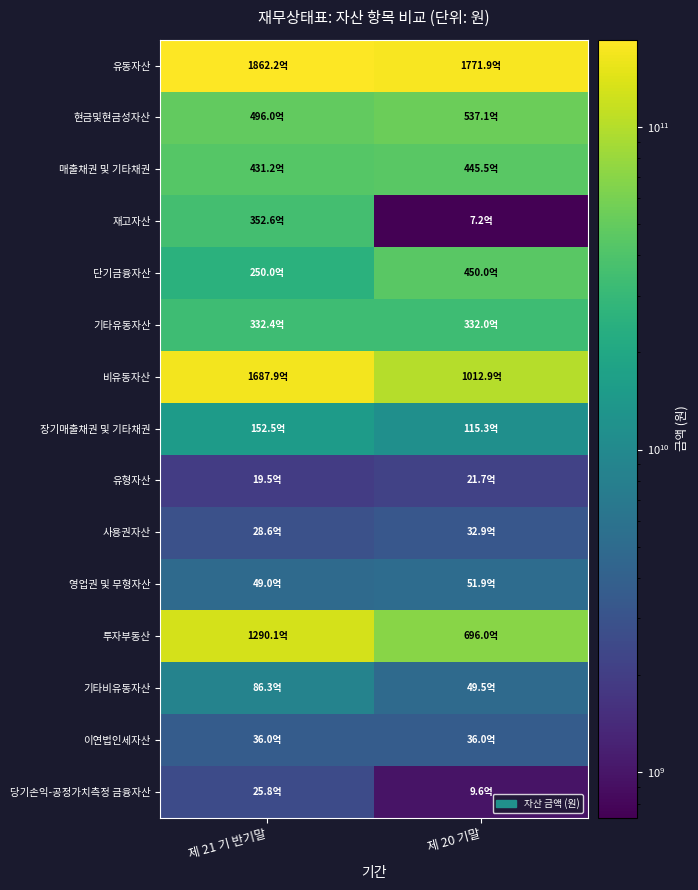

What is the smallest value displayed?

724244931